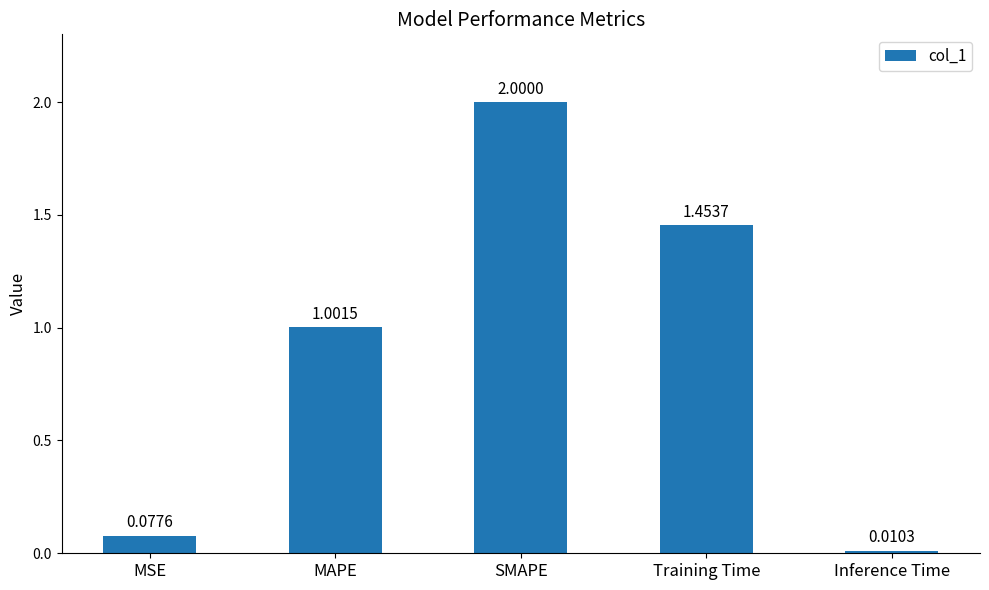

At which label is the value closest to 1?

MAPE